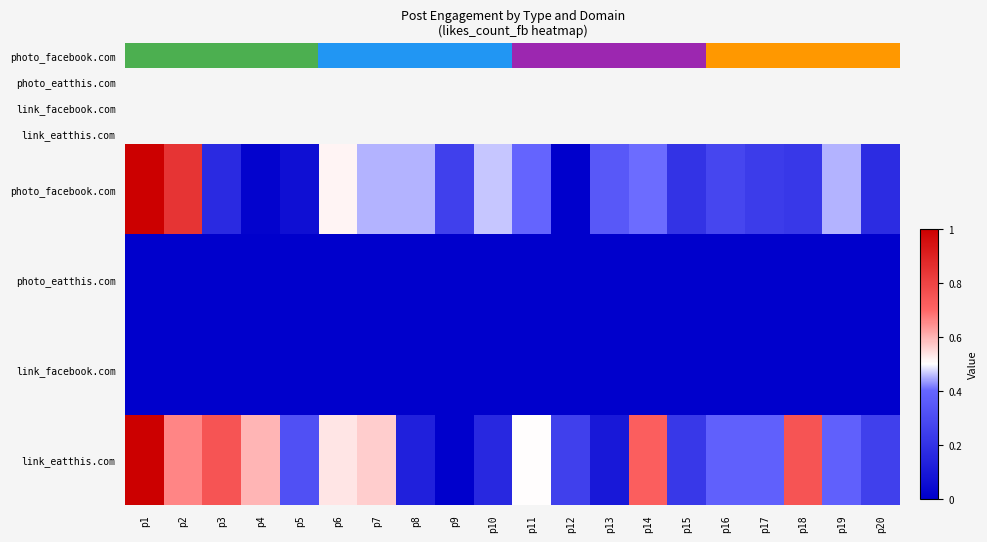

Which category has the highest value across all series?

p1